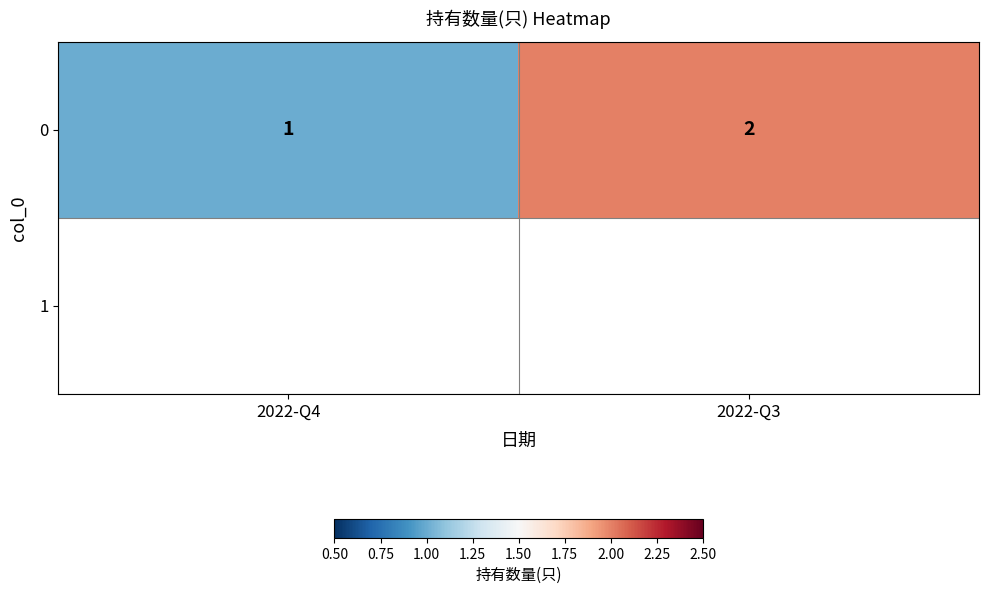

Which category has the highest value across all series?

2022-Q3